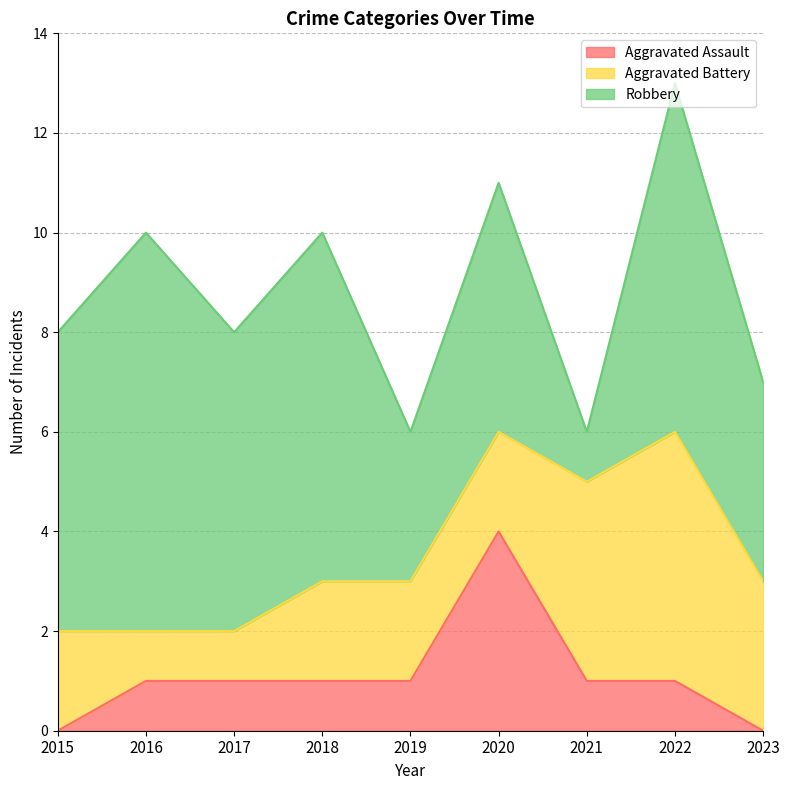

What is the value of the Aggravated Battery point at the 4th from the left?

2